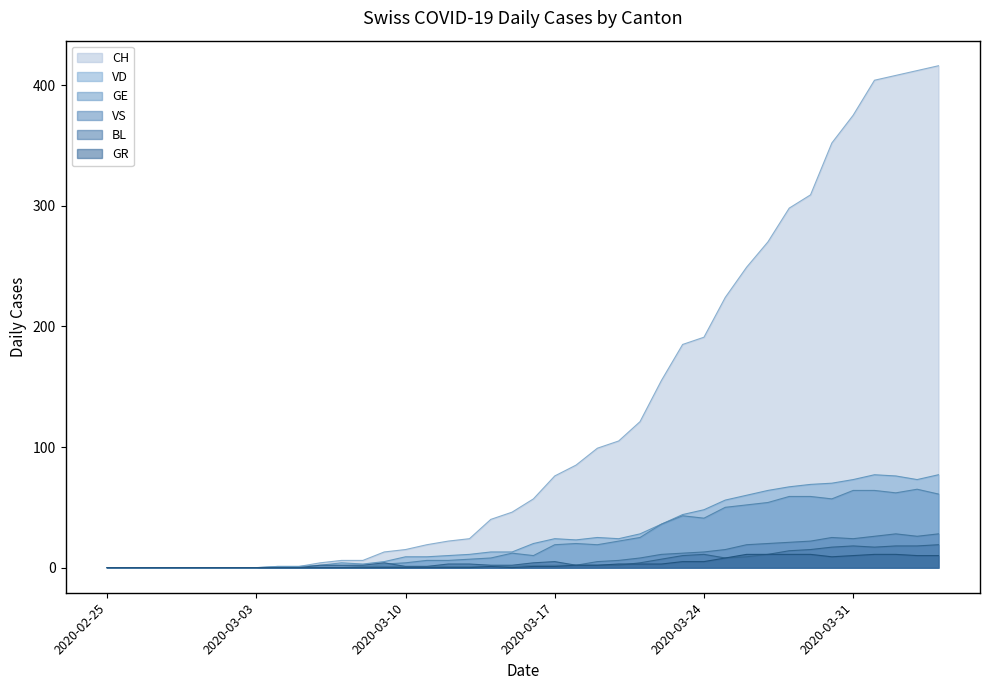

How many lines are shown in the chart?

6